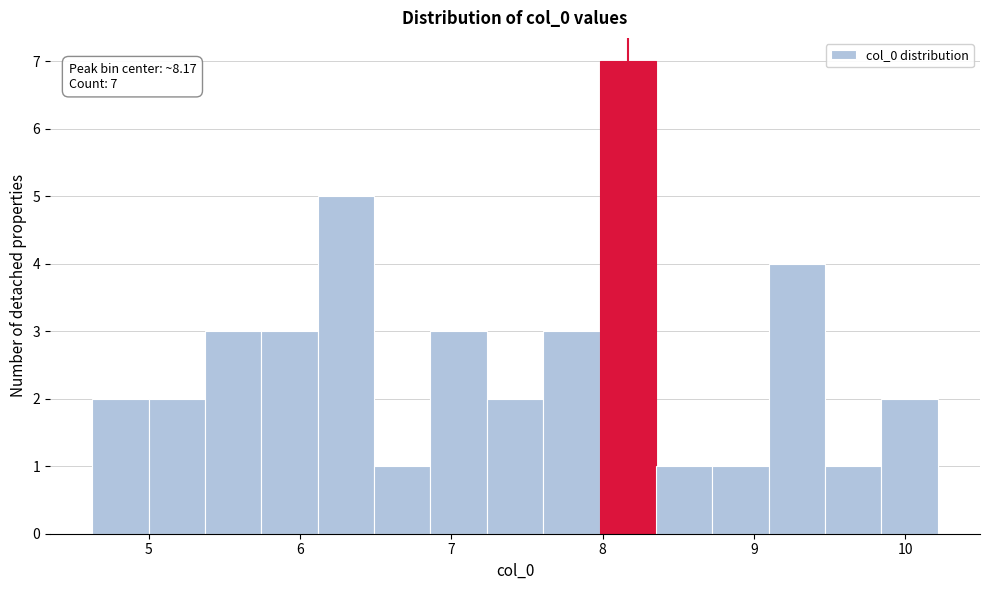

Read against the x-axis, roughly where is the centre of the tallest bar?

8.2